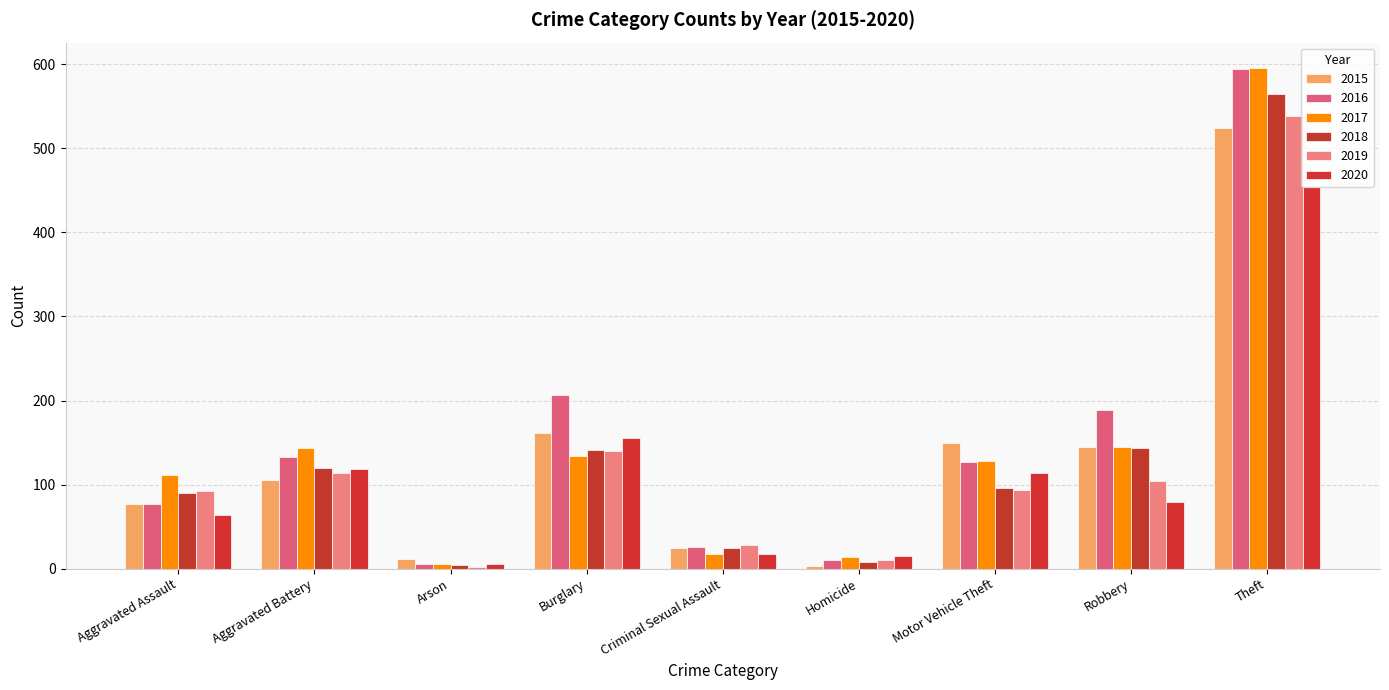

How many values in the 2018 series are below 96?

4